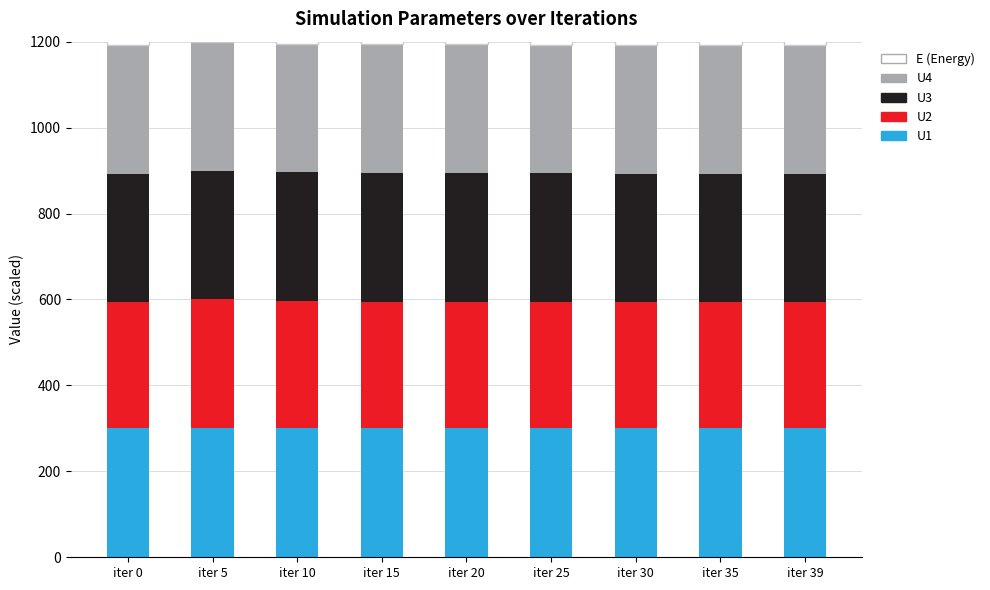

What is the difference between the highest and lowest values at iter 39?

280.0